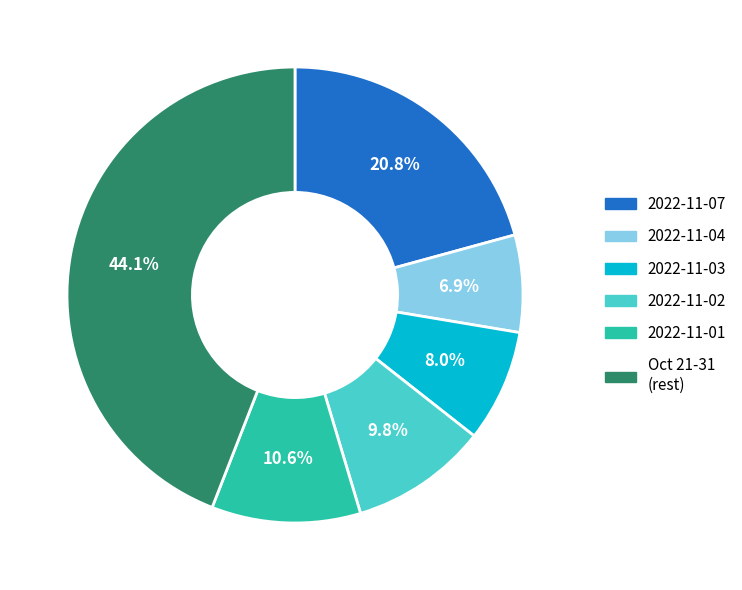

What is the ratio of the value at 2022-11-01 to the value at 2022-11-02?

1.1